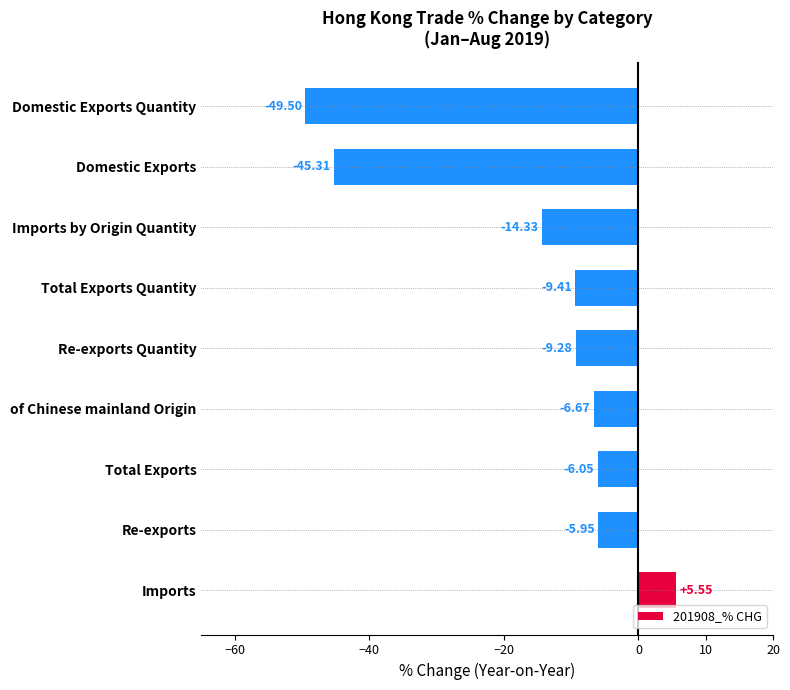

How many positive values are there?

1